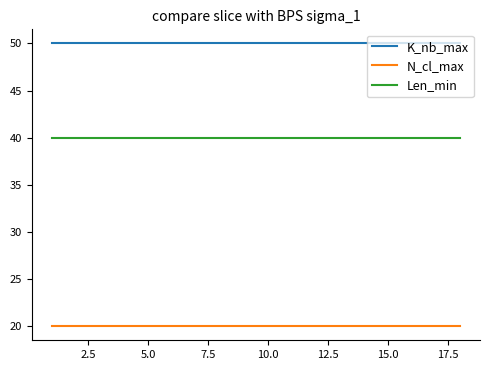

What is the highest value of the Len_min series?

40